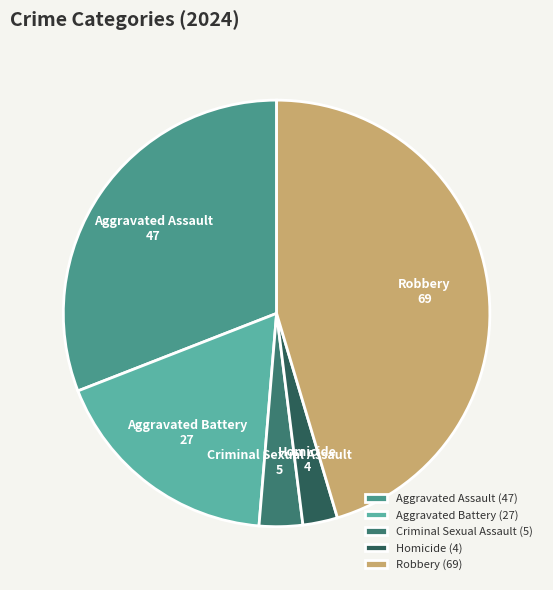

How many segments does this pie chart have?

5